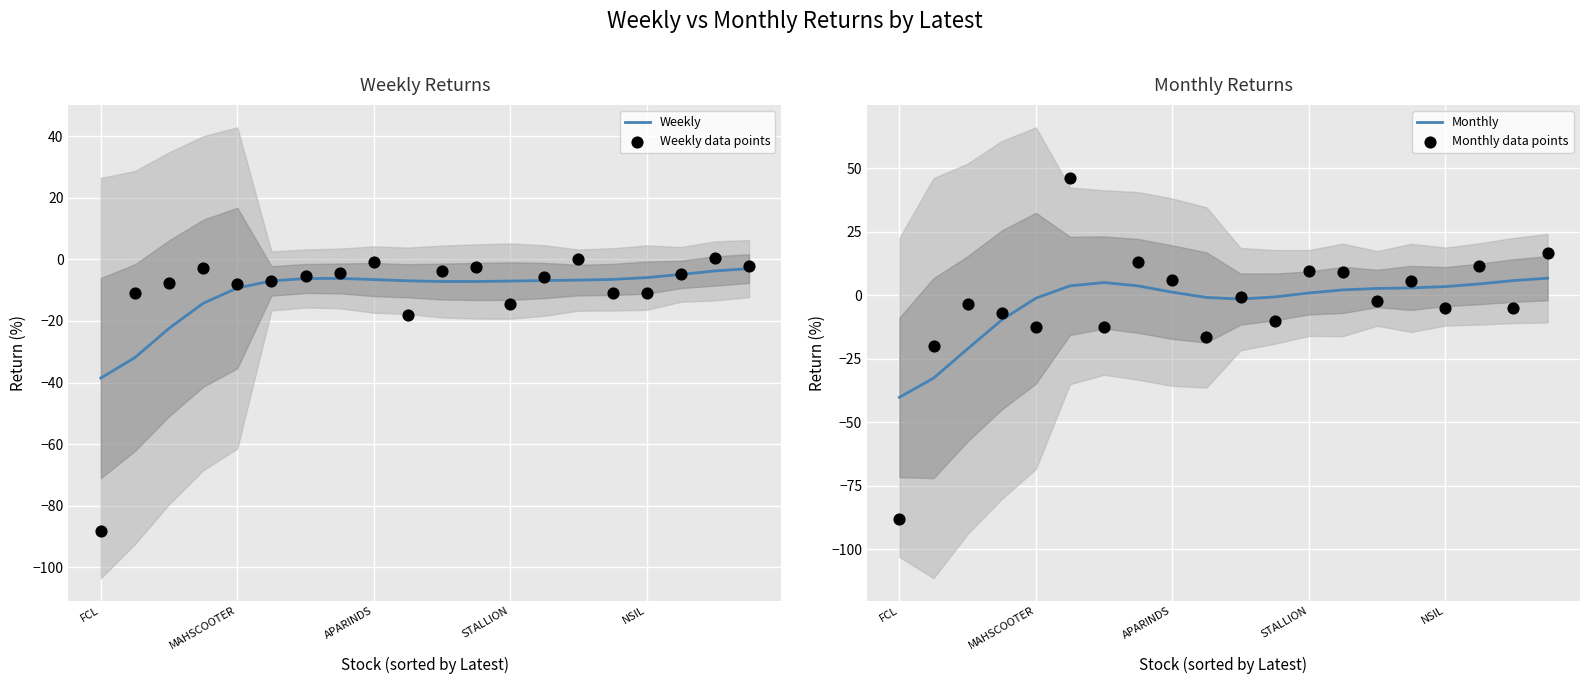

Is the value of Monthly data points at 19 greater than the value of Monthly at 14?

Yes